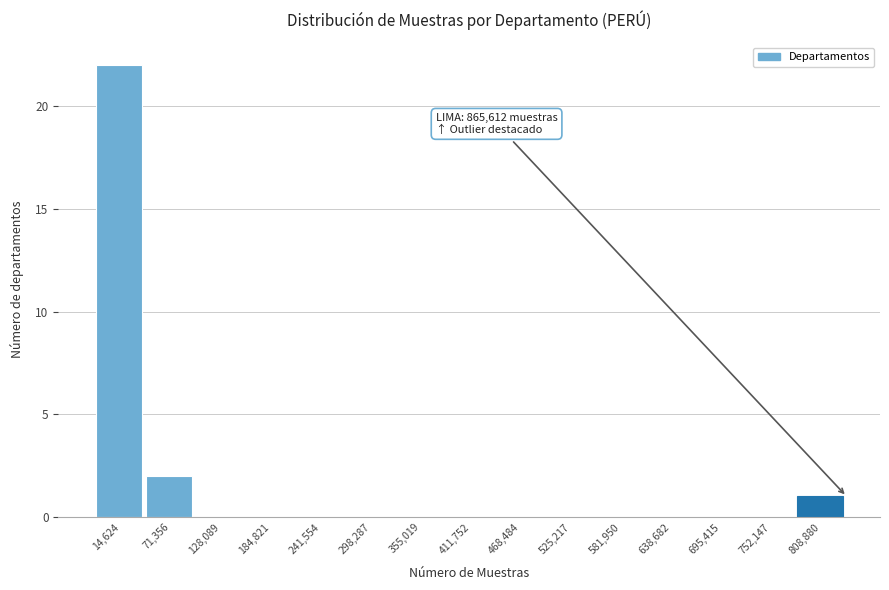

Reading right to left, transcribe all the data shown in this chart.

808,880=1	752,147=0	695,415=0	638,682=0	581,950=0	525,217=0	468,484=0	411,752=0	355,019=0	298,287=0	241,554=0	184,821=0	128,089=0	71,356=2	14,624=22